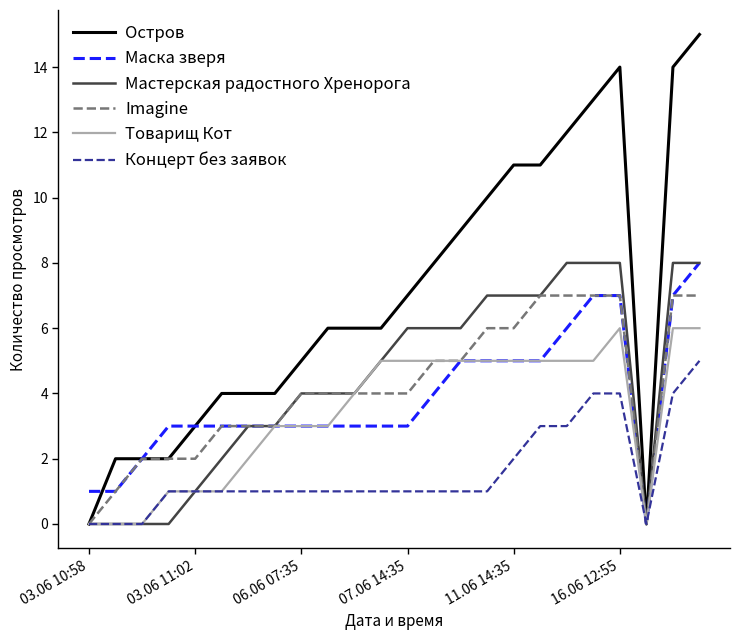

Count the Мастерская радостного Хренорога values in the range 2 to 7.

13